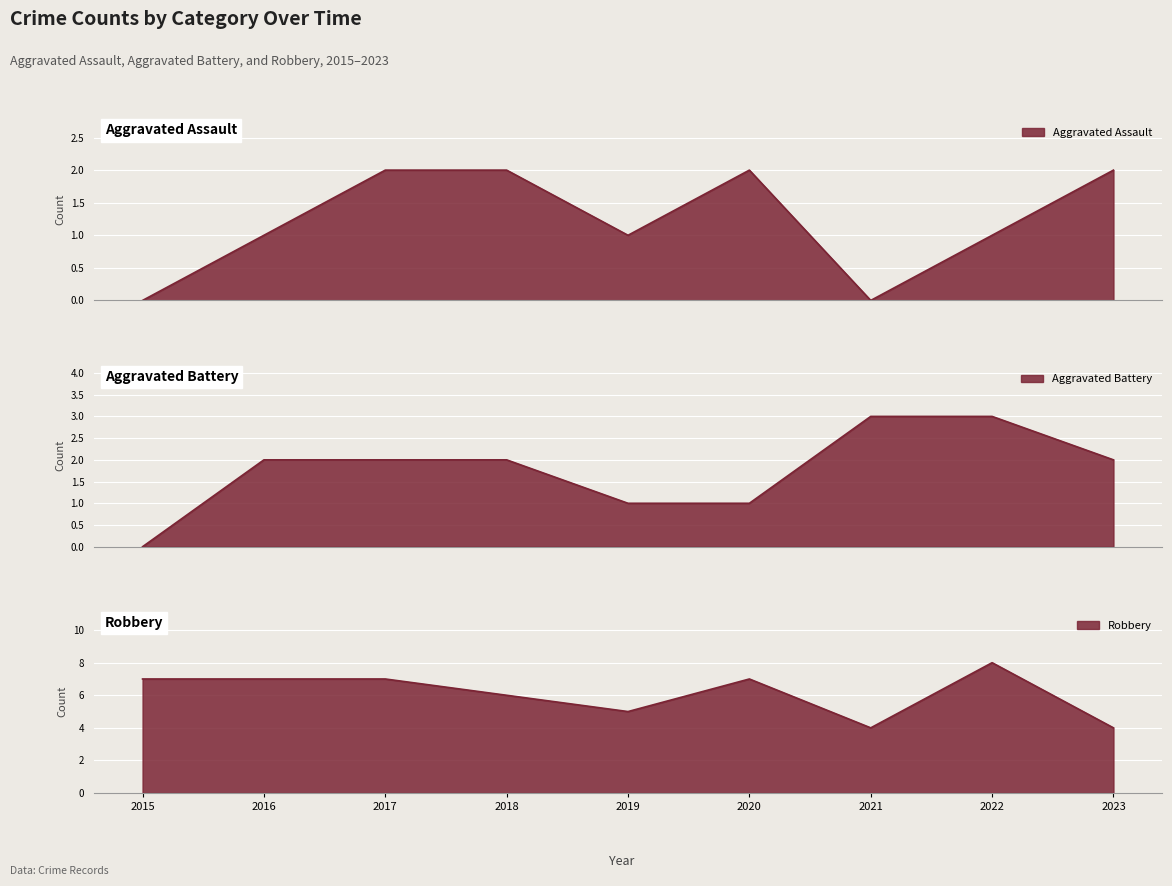

How many distinct data groups are displayed?

3